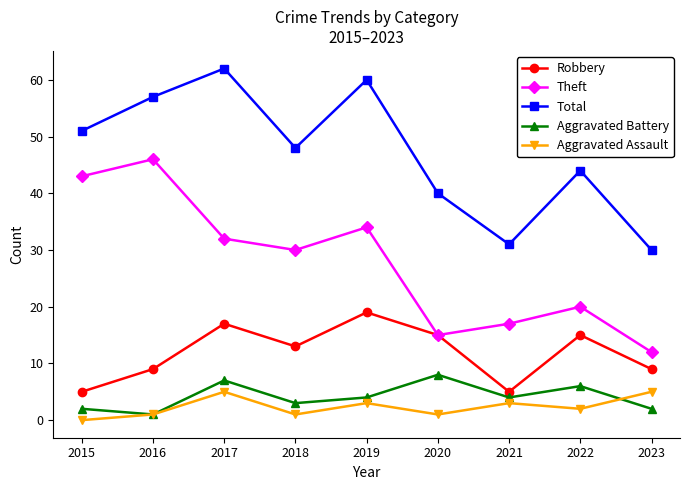

What is the value of the Aggravated Battery point at the 7th from the left?

4